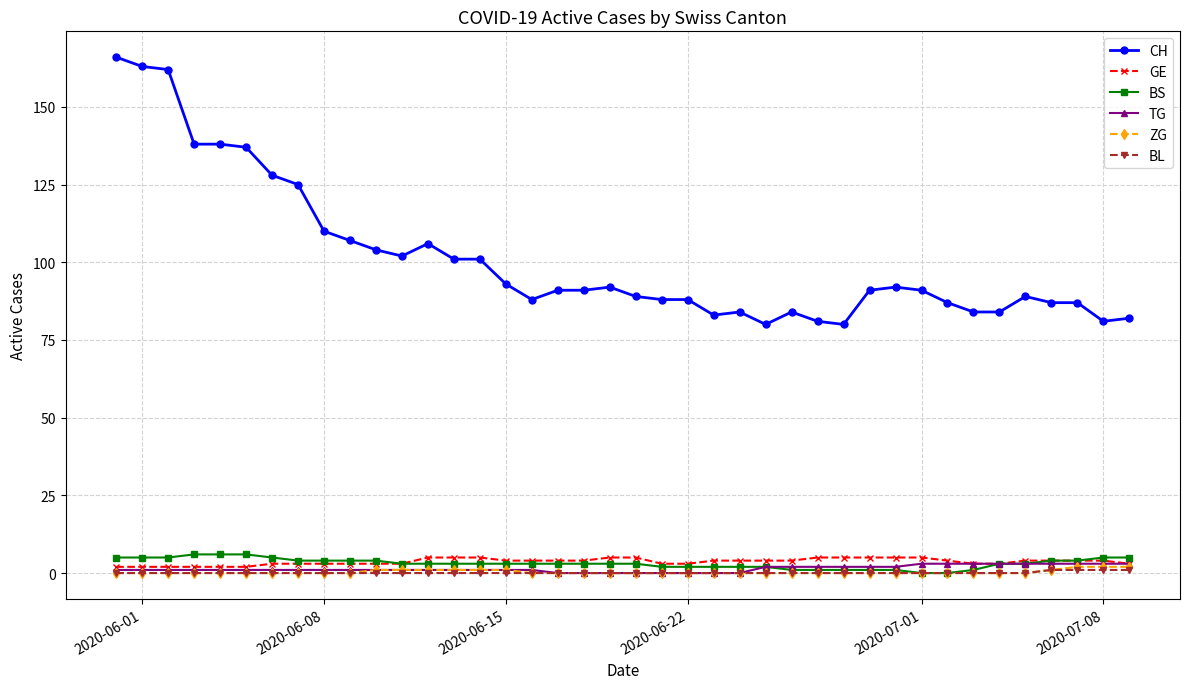

What is the maximum value shown in the chart?

166